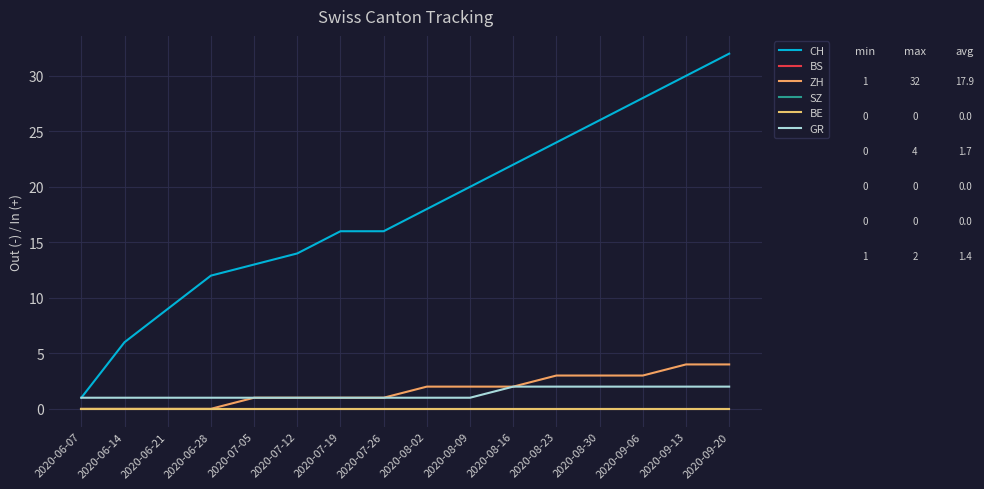

True or false: GR has a value of 1 at 2020-08-30.

False